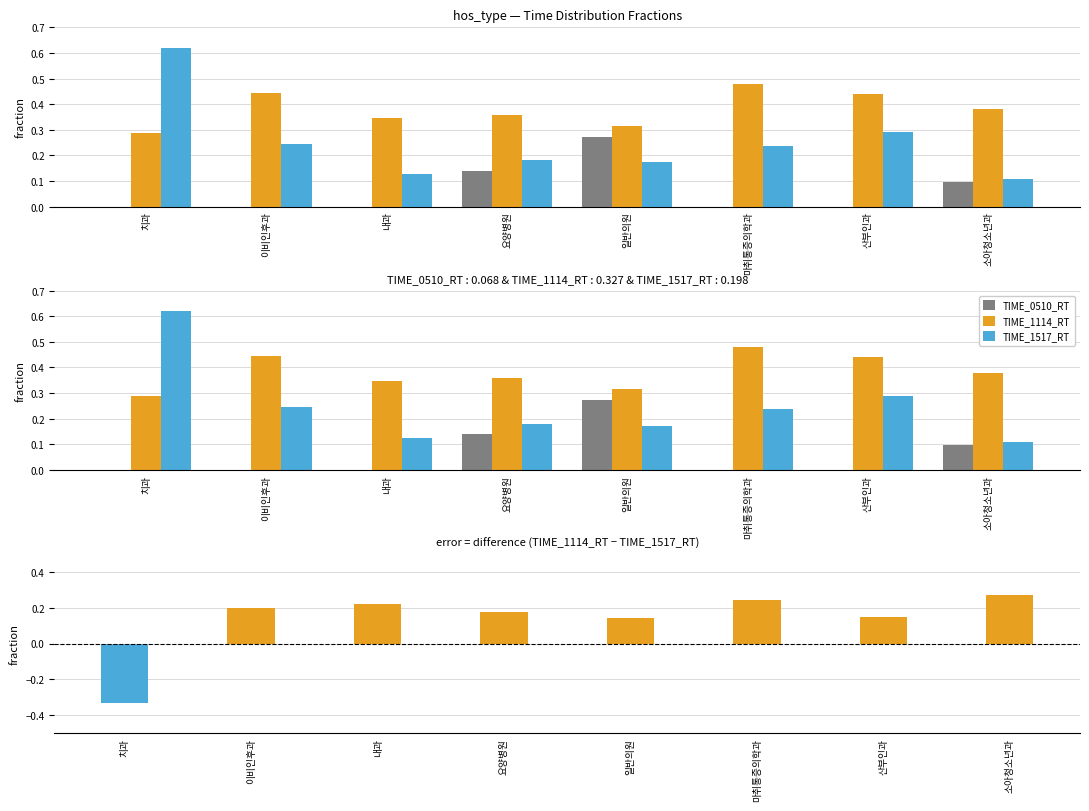

At which category is the sum across all series the highest?

치과